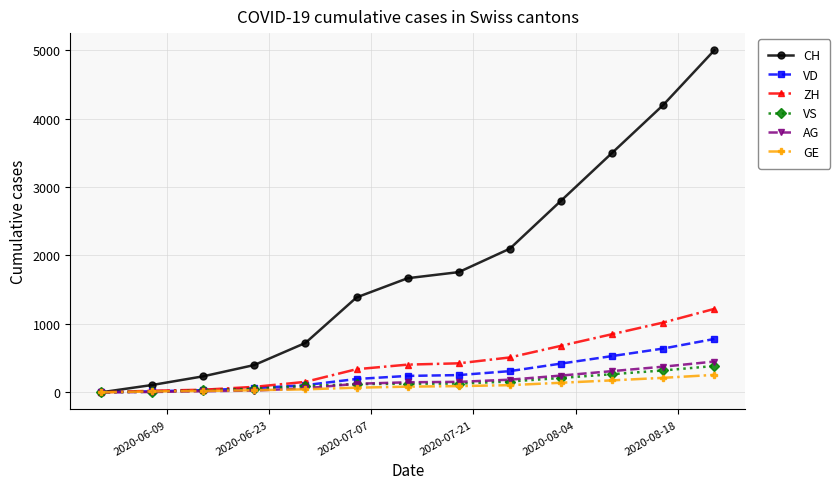

At how many categories does at least one series exceed 2308?

4